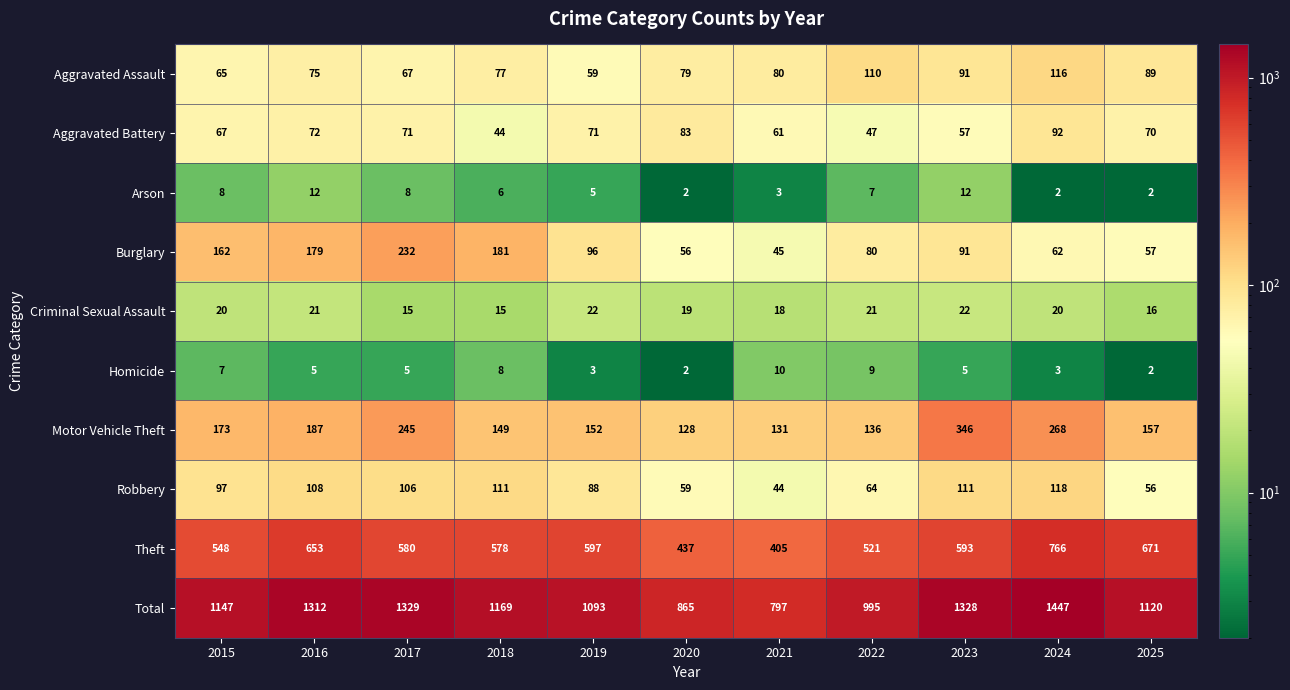

What value does the Robbery series have at 2025, to the nearest 10?

60